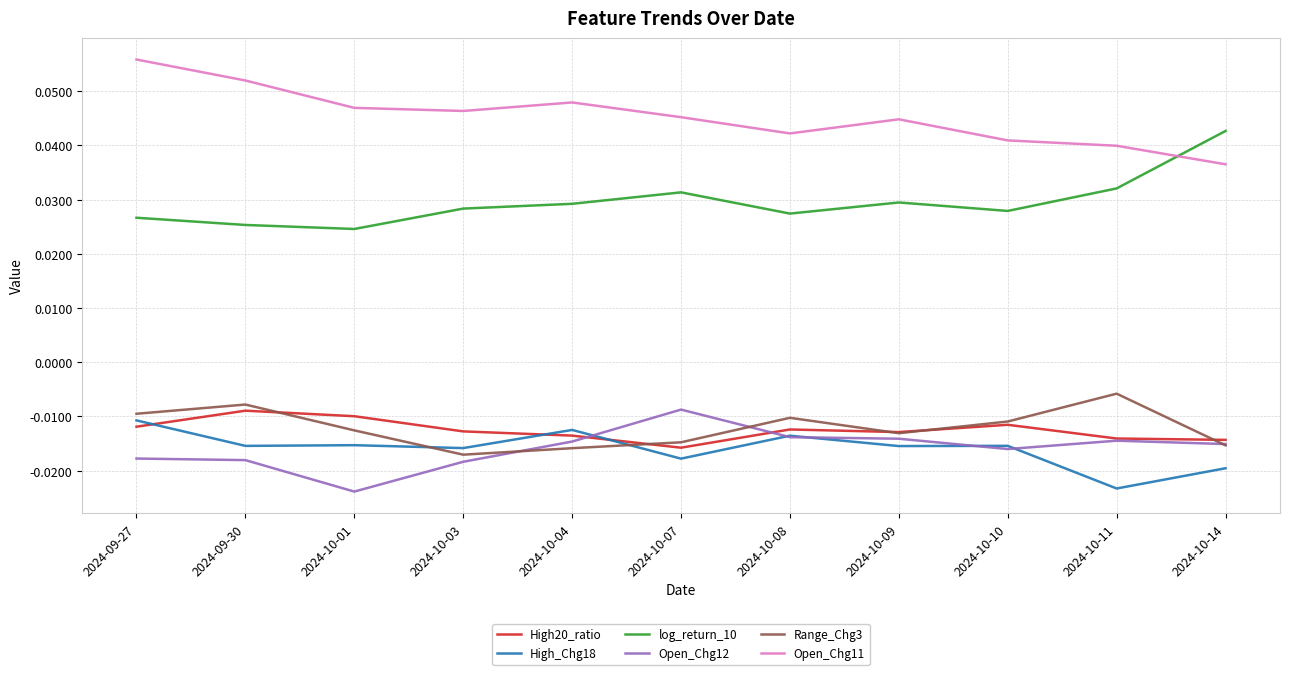

At which label does Open_Chg12 reach its peak?

2024-10-07